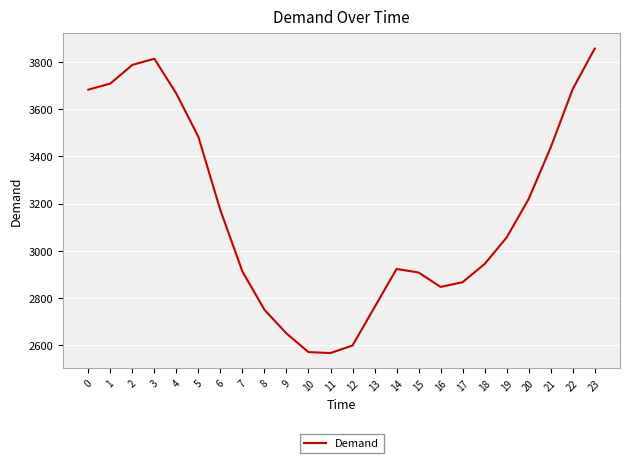

What is the change in value from 3 to 23?

+43